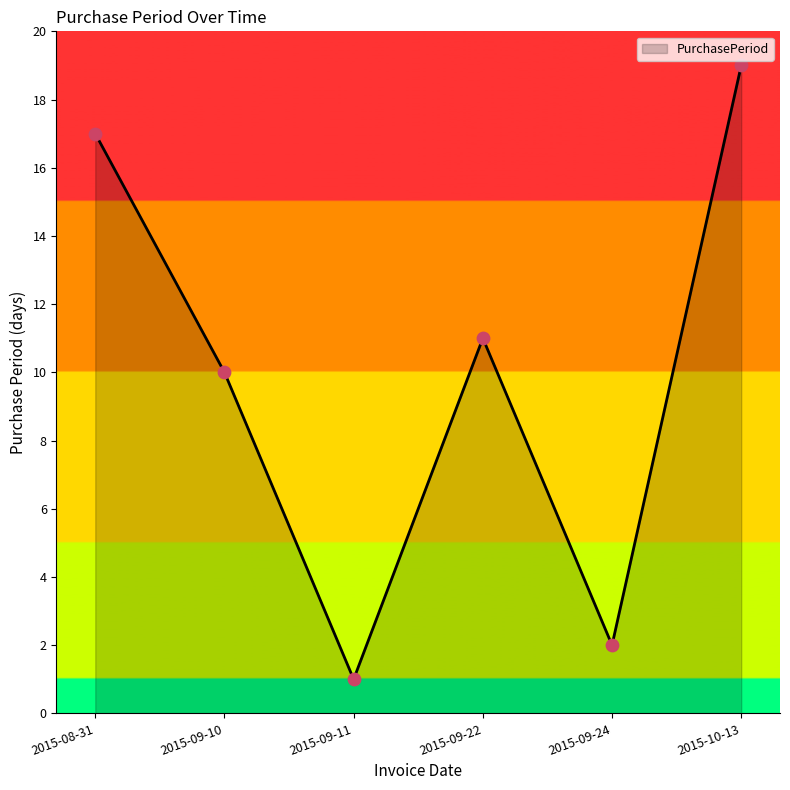

Approximately how many times larger is the value at 2015-09-22 compared to 2015-10-13?

0.6